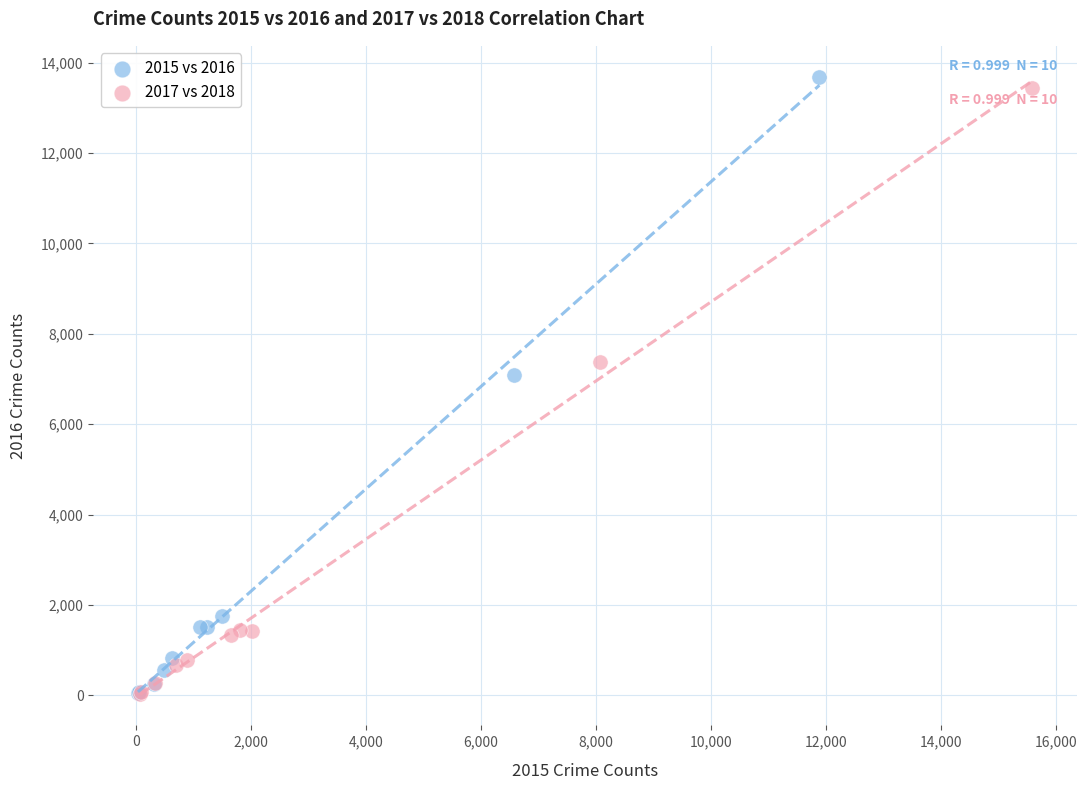

Which series has the largest Y range (max minus min)?

2015 vs 2016